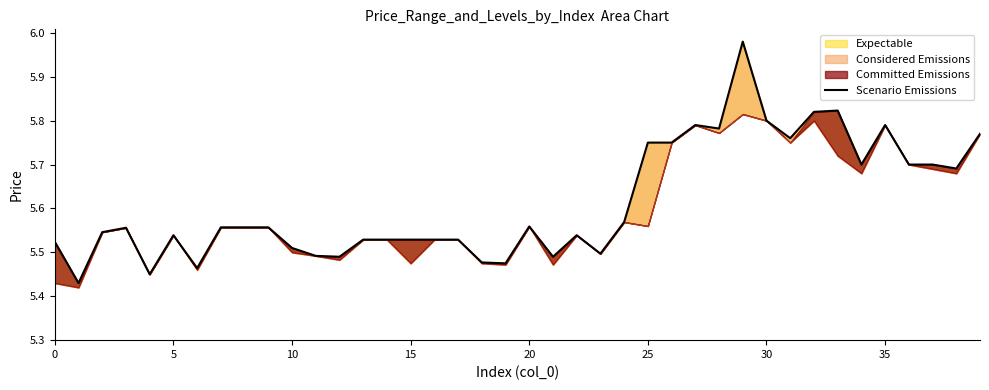

Reading left to right, transcribe all the data shown in this chart.

5.5	5.4	5.5	5.6	5.5	5.5	5.5	5.6	5.6	5.6	5.5	5.5	5.5	5.5	5.5	5.5	5.5	5.5	5.5	5.5	5.6	5.5	5.5	5.5	5.6	5.8	5.8	5.8	5.8	6.0	5.8	5.8	5.8	5.8	5.7	5.8	5.7	5.7	5.7	5.8